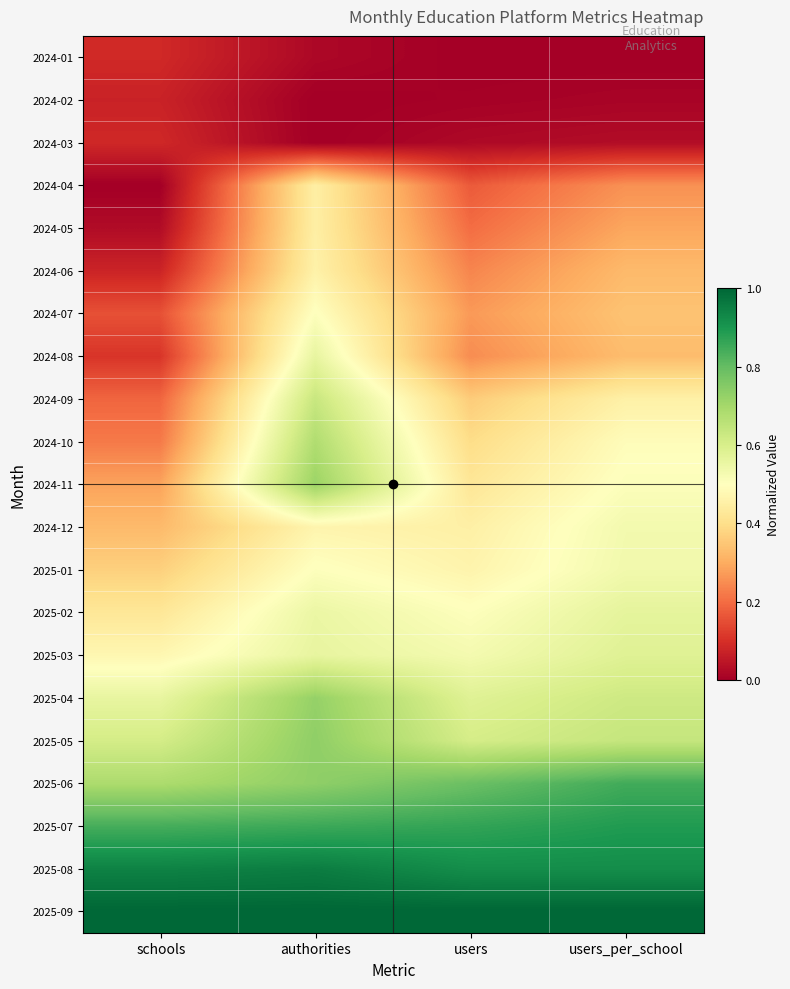

Rank the series by their maximum value, from lowest to highest.

2024-02, 2024-03, 2024-01, 2024-04, 2024-05, 2024-06, 2024-07, 2024-12, 2025-01, 2024-08, 2025-02, 2025-03, 2024-09, 2024-10, 2024-11, 2025-04, 2025-05, 2025-06, 2025-07, 2025-08, 2025-09